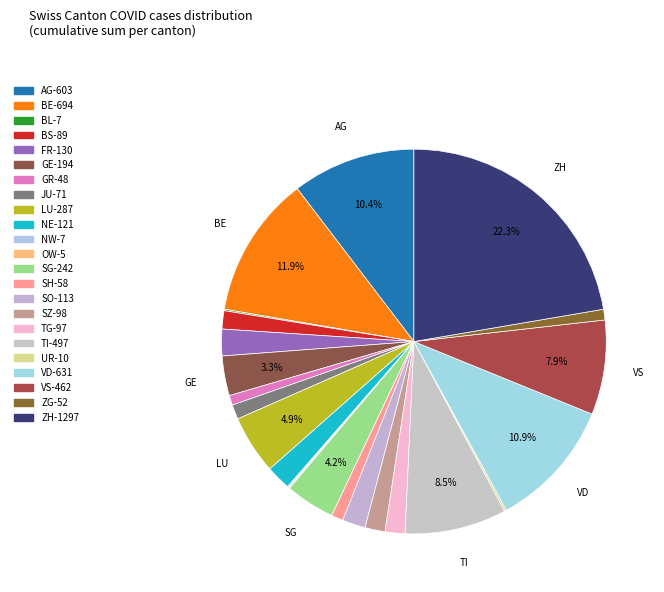

Count the number of slices in the pie.

23